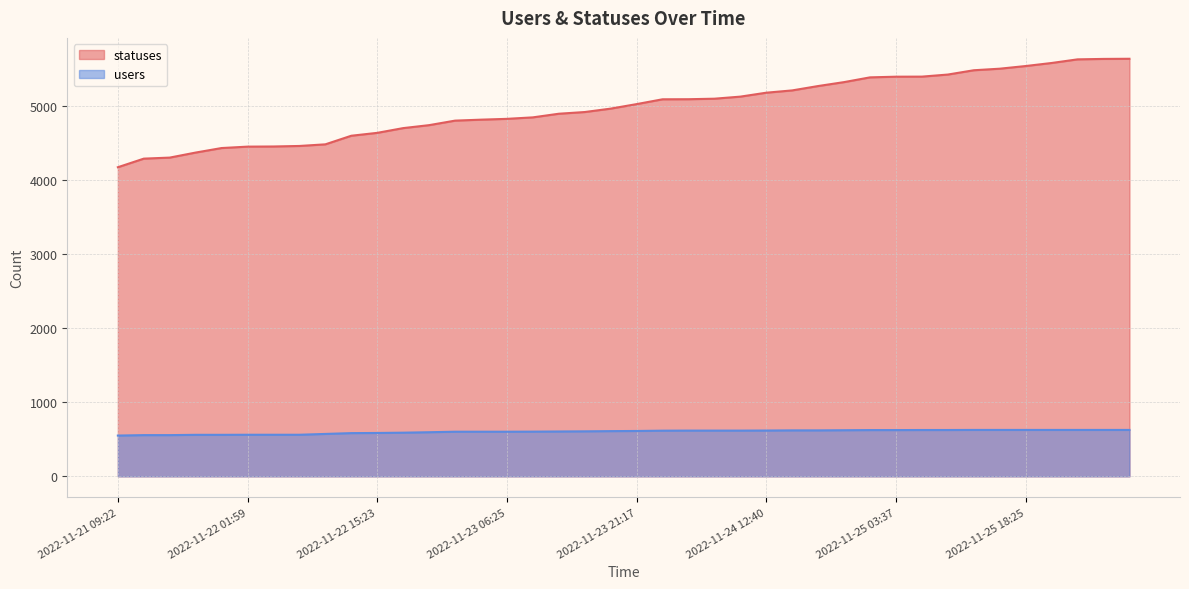

How many values in the statuses series are below 5024?

20